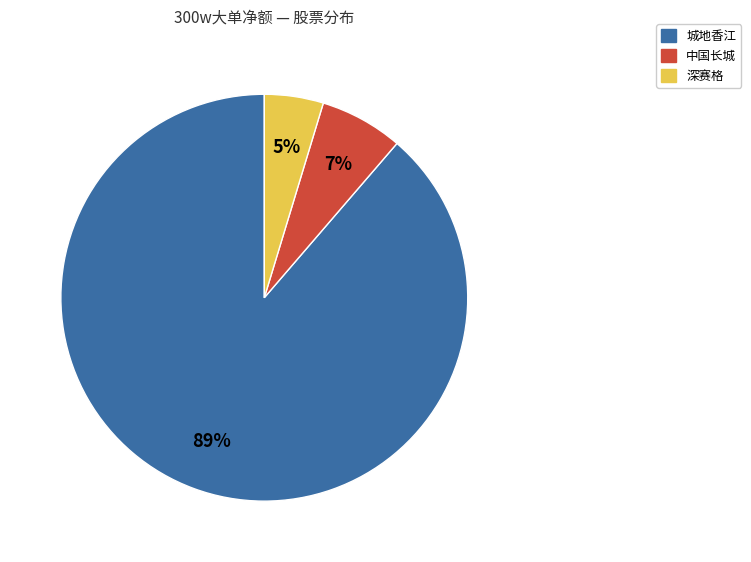

Is there any slice that represents more than half of the pie?

Yes